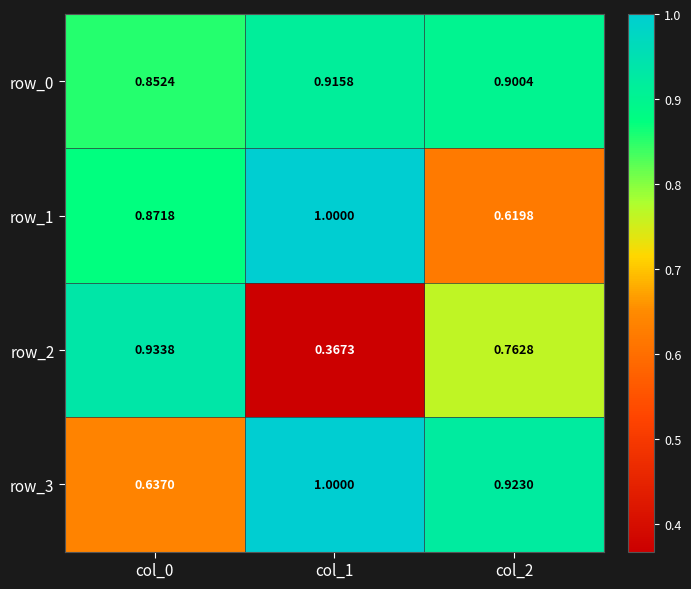

True or false: row_1 has a value of 0.9 at col_2.

False